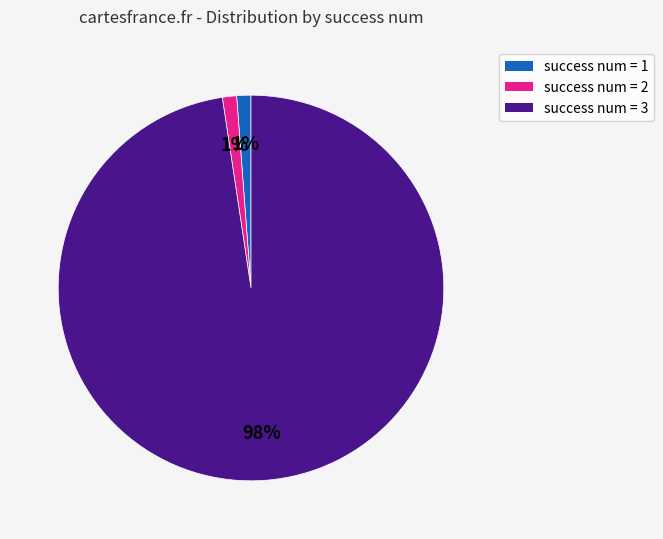

Is there a majority slice in this chart?

Yes